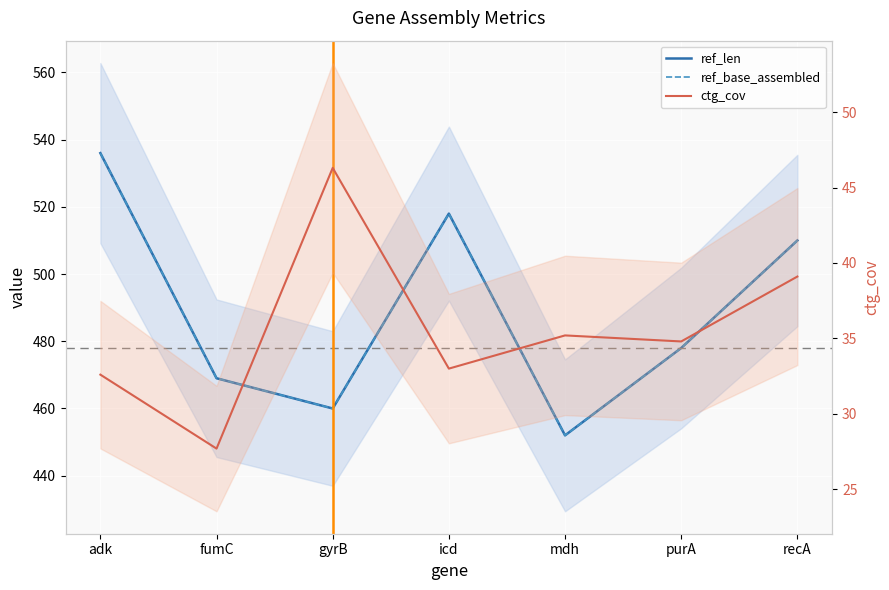

What is the difference between the second highest and second lowest values in the ctg_cov series?

6.5